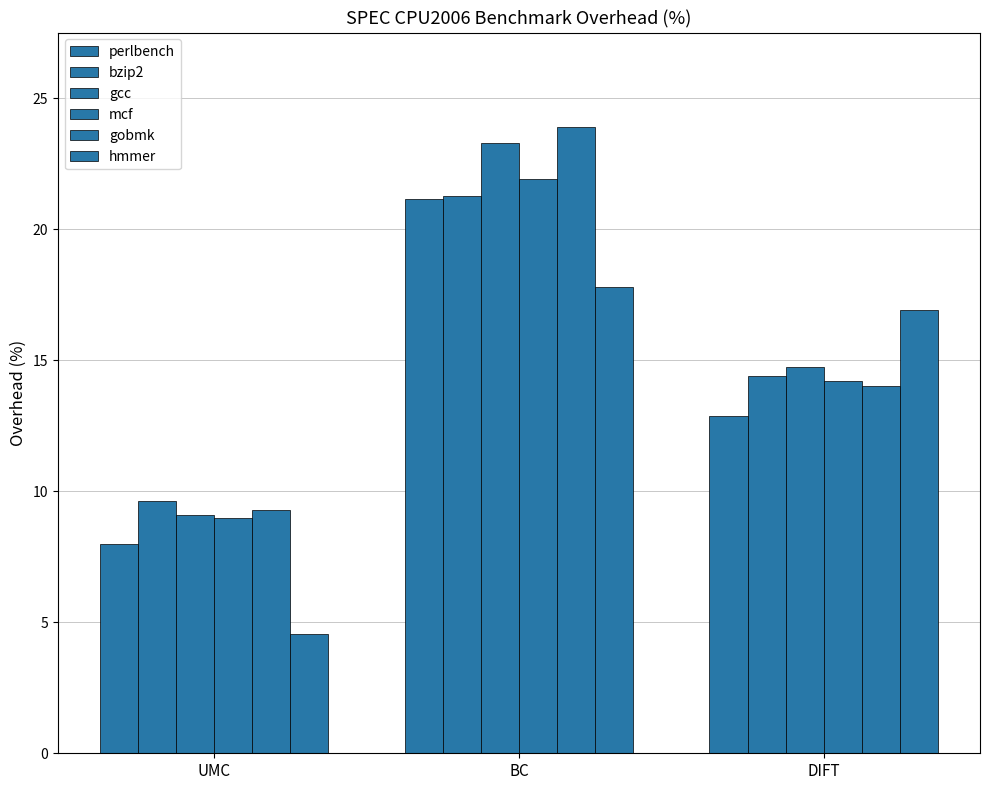

How many distinct data groups are displayed?

6